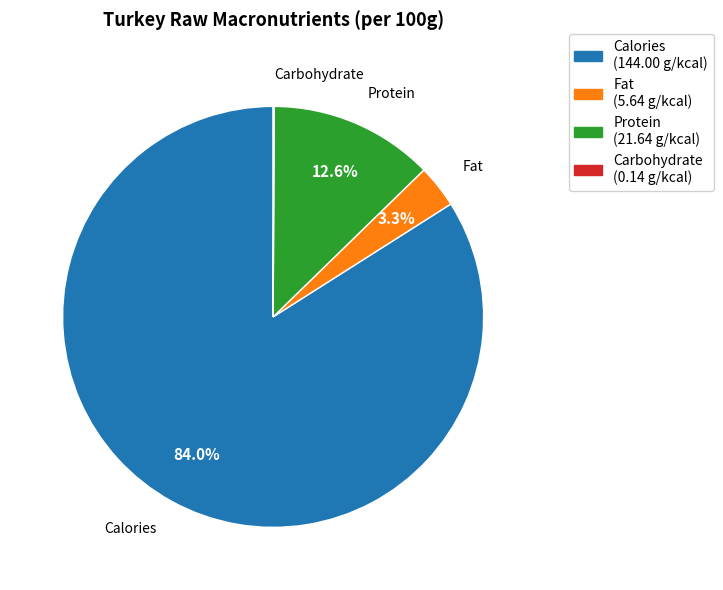

Combined, do Protein and Calories account for over 50%?

Yes